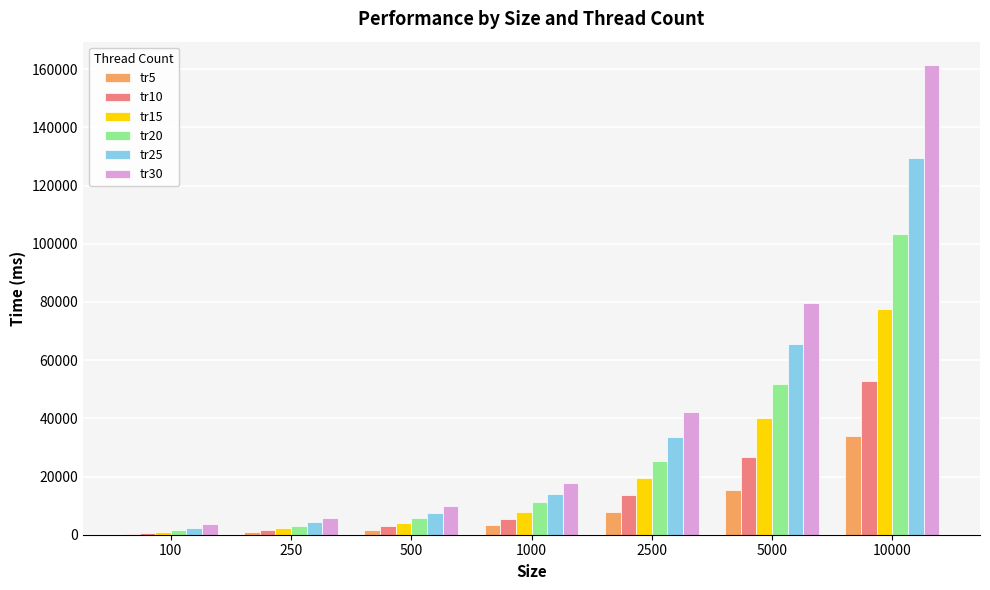

At which category is the sum across all series the highest?

10000